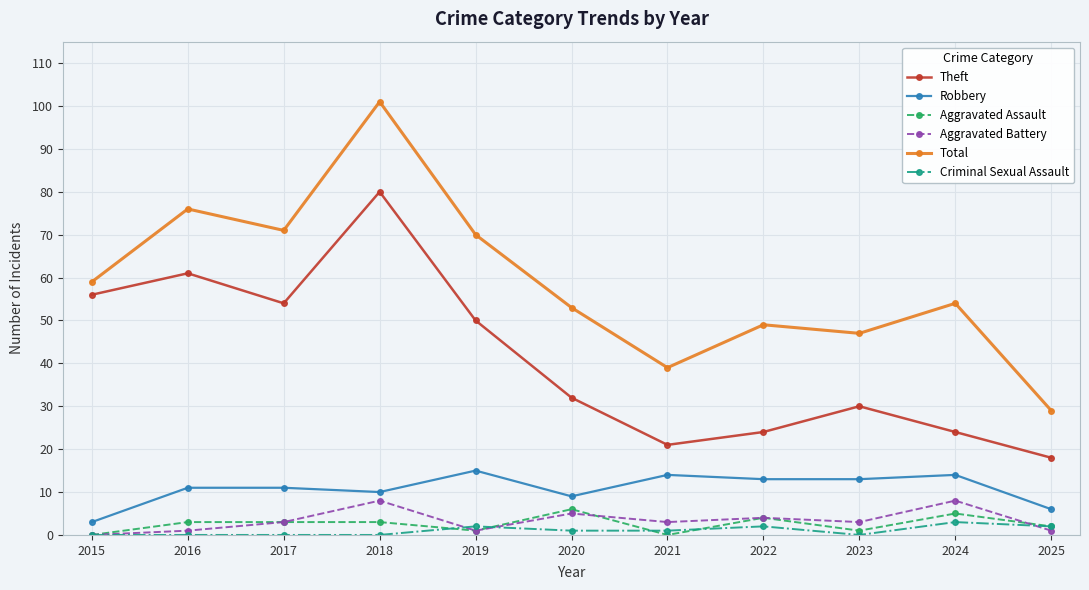

Reading left to right, extract all data points from this chart.

Theft: 56	61	54	80	50	32	21	24	30	24	18
Robbery: 3	11	11	10	15	9	14	13	13	14	6
Aggravated Assault: 0	3	3	3	1	6	0	4	1	5	2
Aggravated Battery: 0	1	3	8	1	5	3	4	3	8	1
Total: 59	76	71	101	70	53	39	49	47	54	29
Criminal Sexual Assault: 0	0	0	0	2	1	1	2	0	3	2